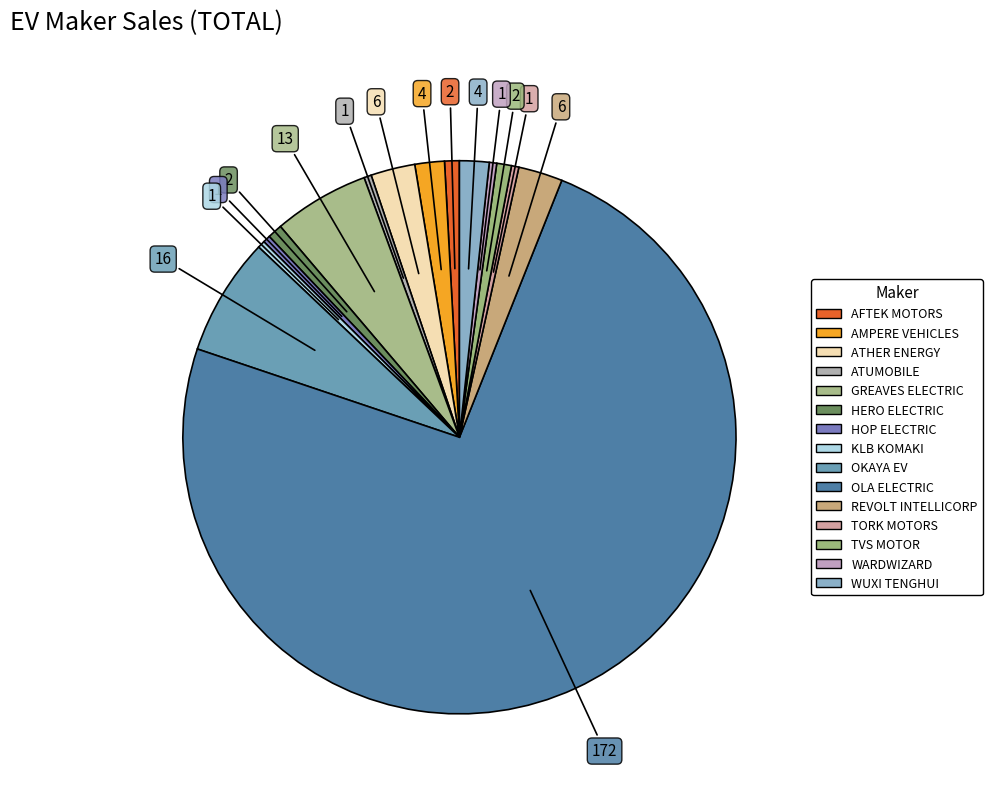

To the nearest percent, what is the combined percentage of WARDWIZARD and TORK MOTORS?

1%